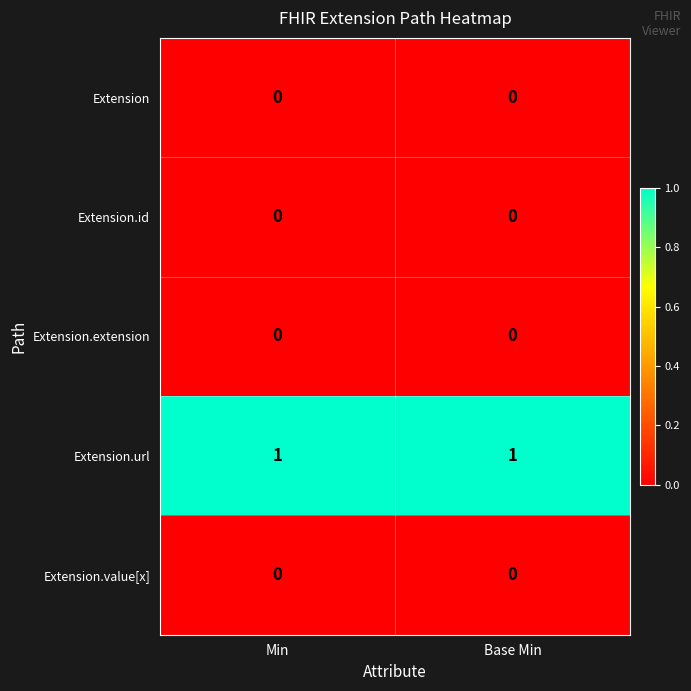

The Extension.url series shows 1 at Base Min. True or false?

True